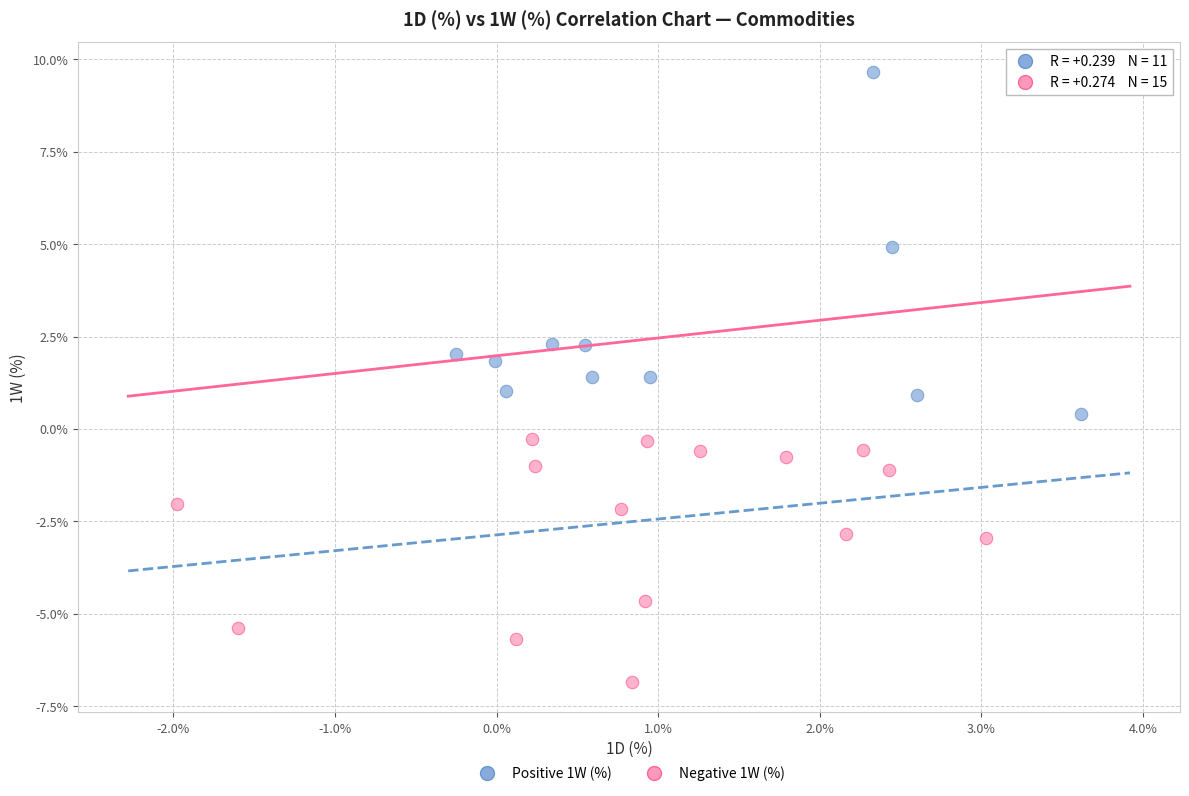

What are all the series names shown in the legend?

Positive 1W (%), Negative 1W (%)